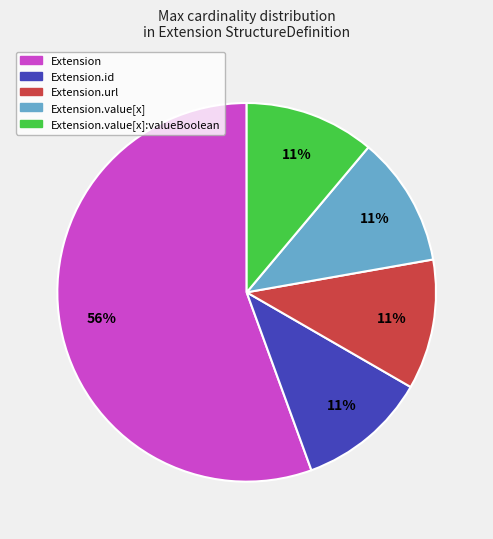

Is there a majority slice in this chart?

Yes